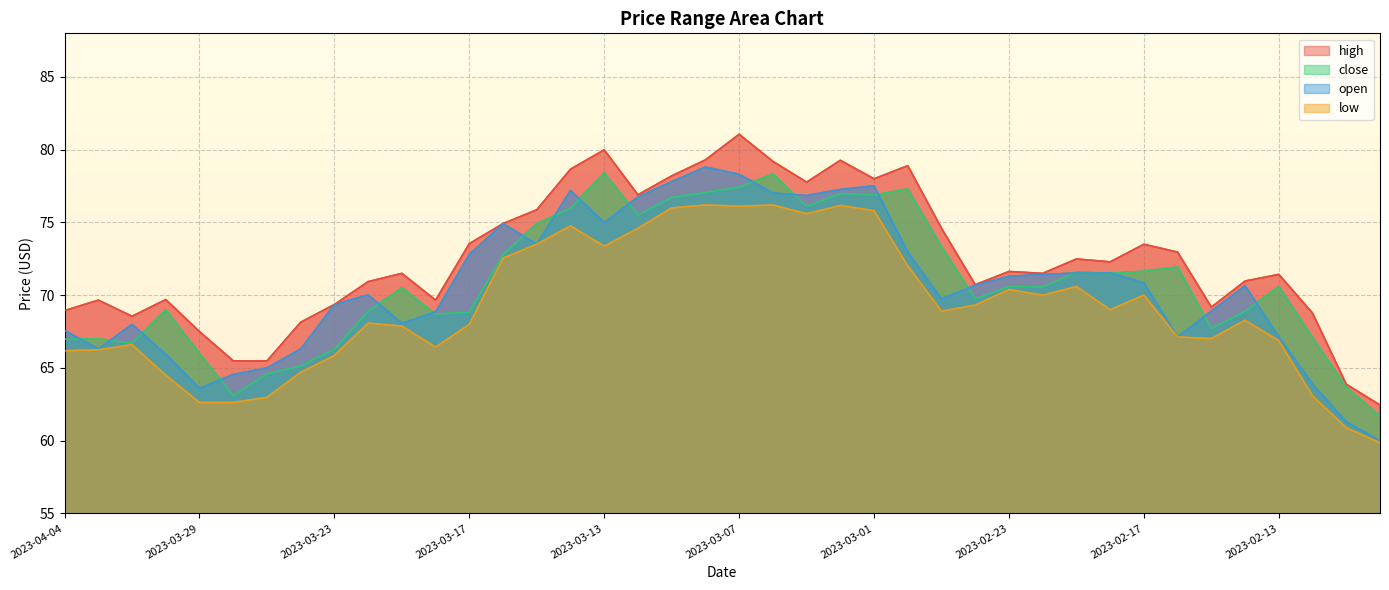

List the labels in order of low value, smallest first.

2023-02-08, 2023-02-09, 2023-03-29, 2023-03-28, 2023-03-27, 2023-02-10, 2023-03-30, 2023-03-24, 2023-03-23, 2023-04-04, 2023-04-03, 2023-03-20, 2023-03-31, 2023-02-13, 2023-02-15, 2023-02-16, 2023-03-21, 2023-03-17, 2023-03-22, 2023-02-14, 2023-02-27, 2023-02-20, 2023-02-24, 2023-02-22, 2023-02-17, 2023-02-23, 2023-02-21, 2023-02-28, 2023-03-16, 2023-03-13, 2023-03-15, 2023-03-10, 2023-03-14, 2023-03-03, 2023-03-01, 2023-03-09, 2023-03-07, 2023-03-02, 2023-03-08, 2023-03-06